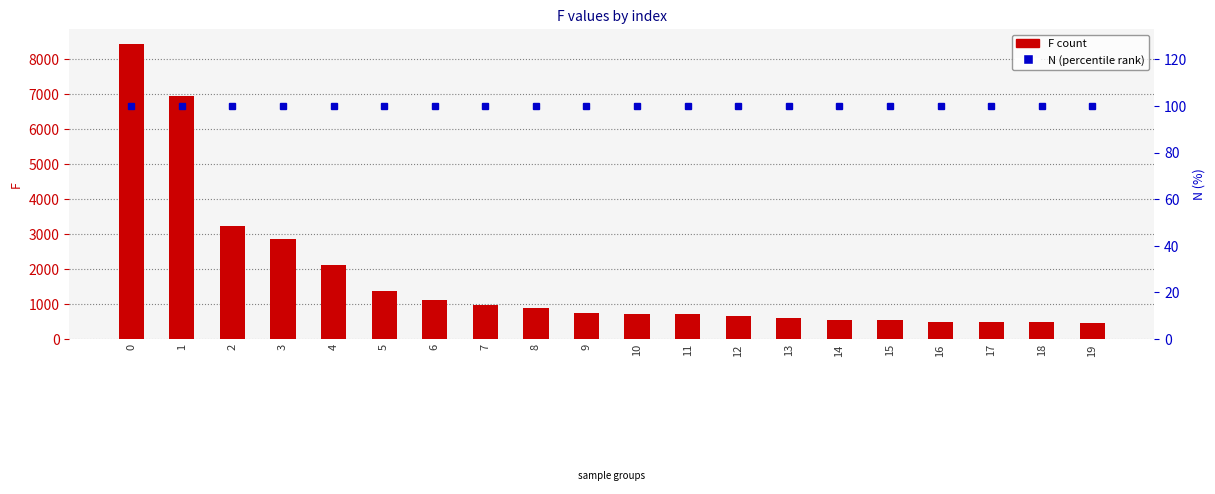

How many categories are shown in the chart?

20